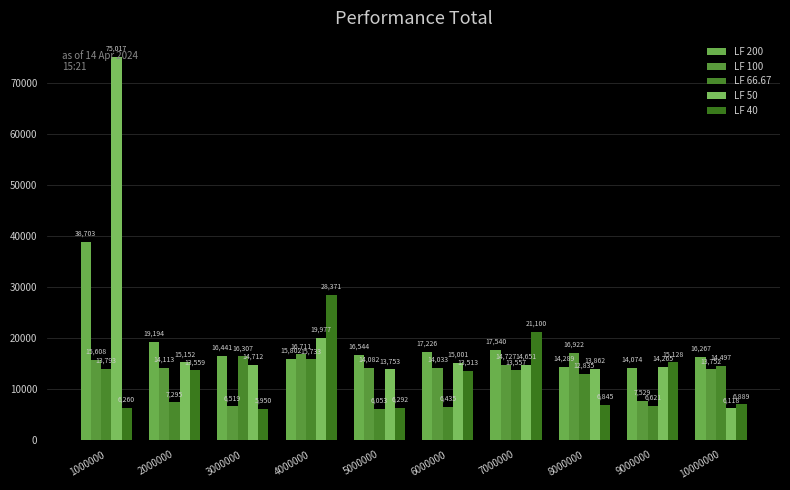

What is the sum of the LF 50 values at 5000000 and 1000000?

88770